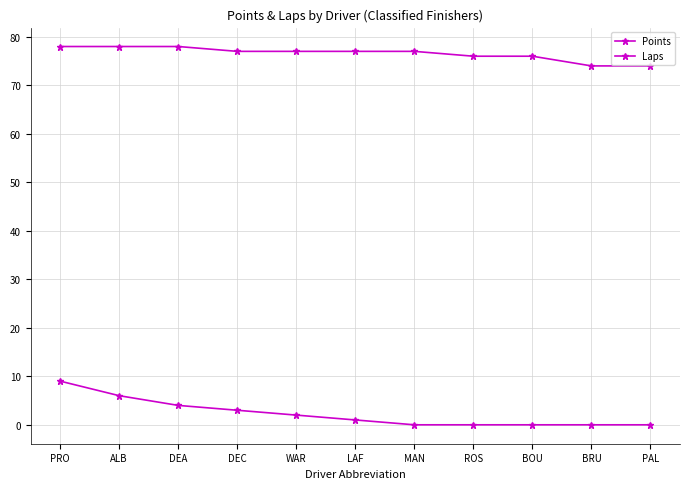

How many series are shown in this chart?

2